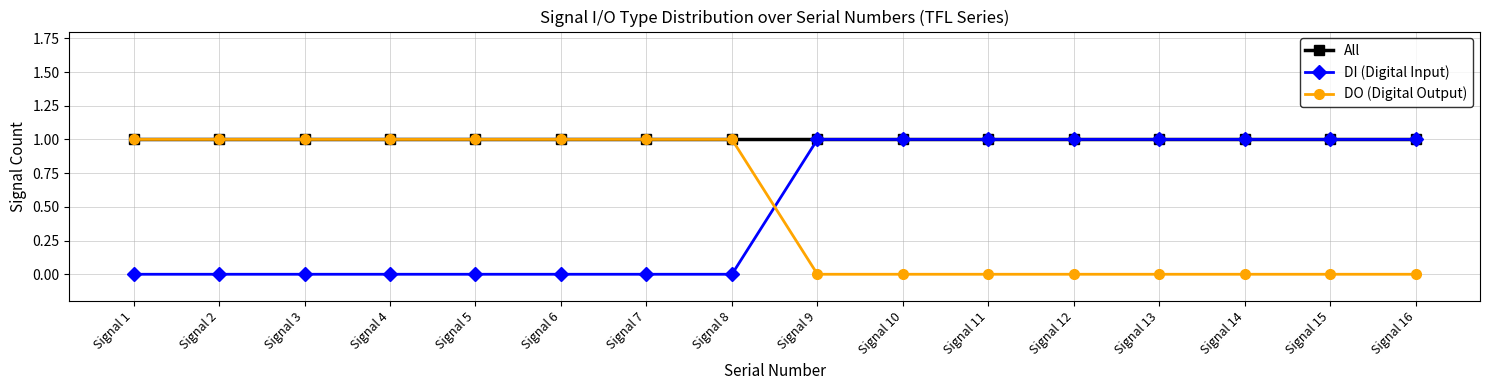

Reading left to right, list all the values displayed in this chart.

All: 1	1	1	1	1	1	1	1	1	1	1	1	1	1	1	1
DI (Digital Input): 0	0	0	0	0	0	0	0	1	1	1	1	1	1	1	1
DO (Digital Output): 1	1	1	1	1	1	1	1	0	0	0	0	0	0	0	0